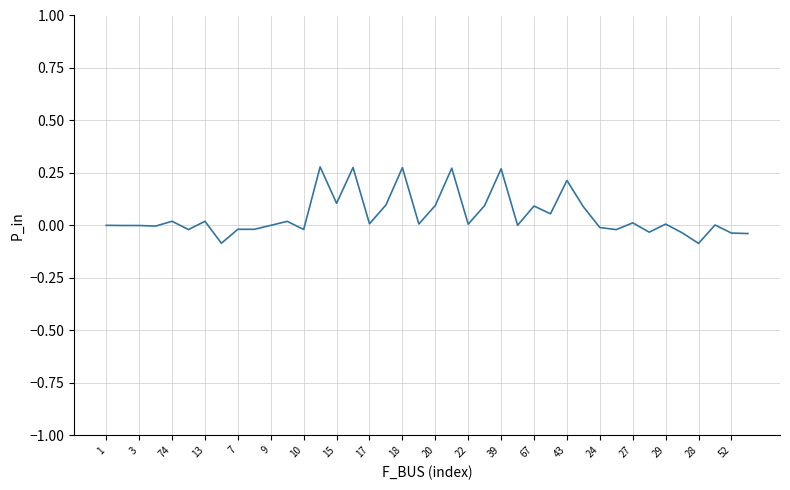

What is the difference between the maximum and minimum values?

0.4